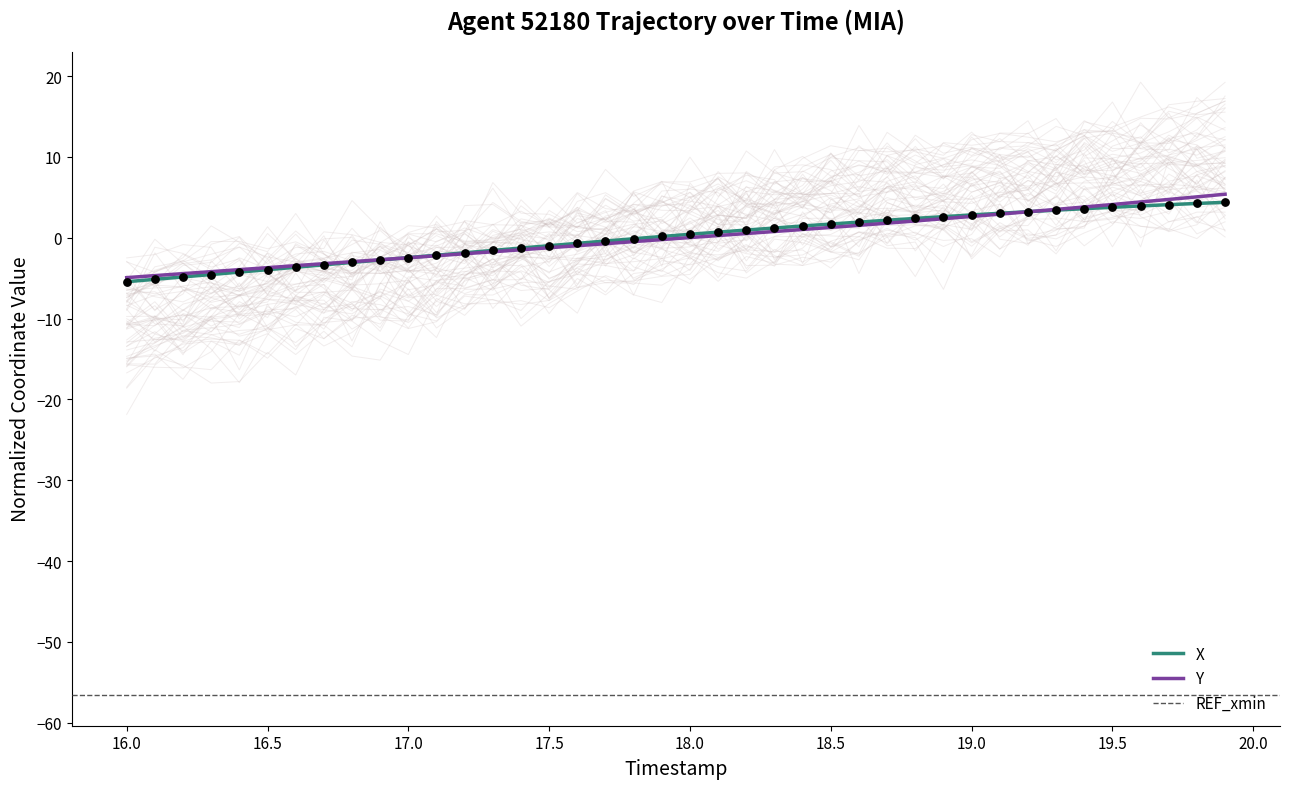

Which series has the largest total across all categories?

Y